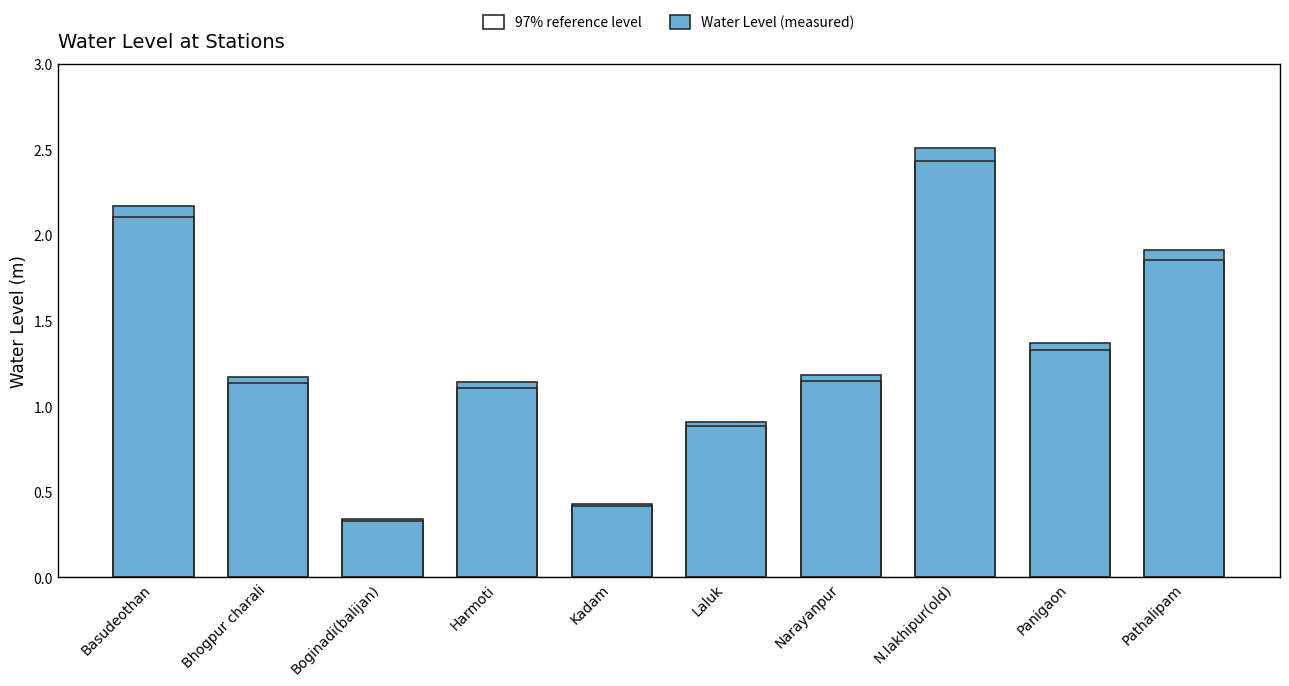

How many values are below 1?

3